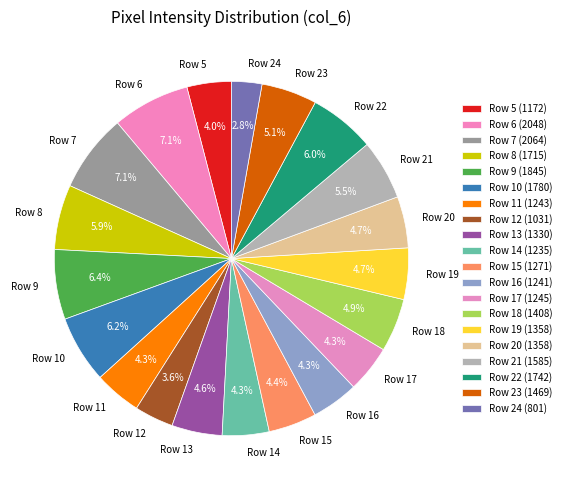

To the nearest percent, what is the difference between the largest and smallest slice percentages?

4%